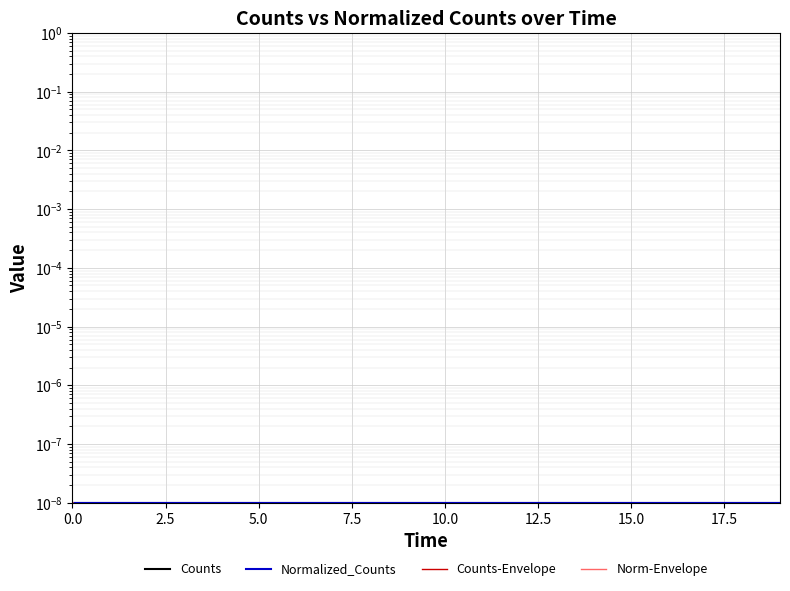

Which series changed the most between 9 and 13?

Counts-Envelope